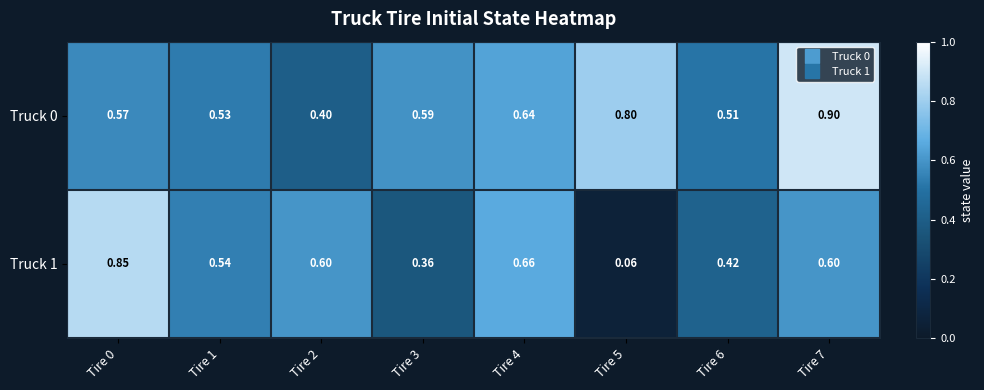

Is the value of Truck 1 at Tire 4 greater than the value of Truck 0 at Tire 0?

Yes